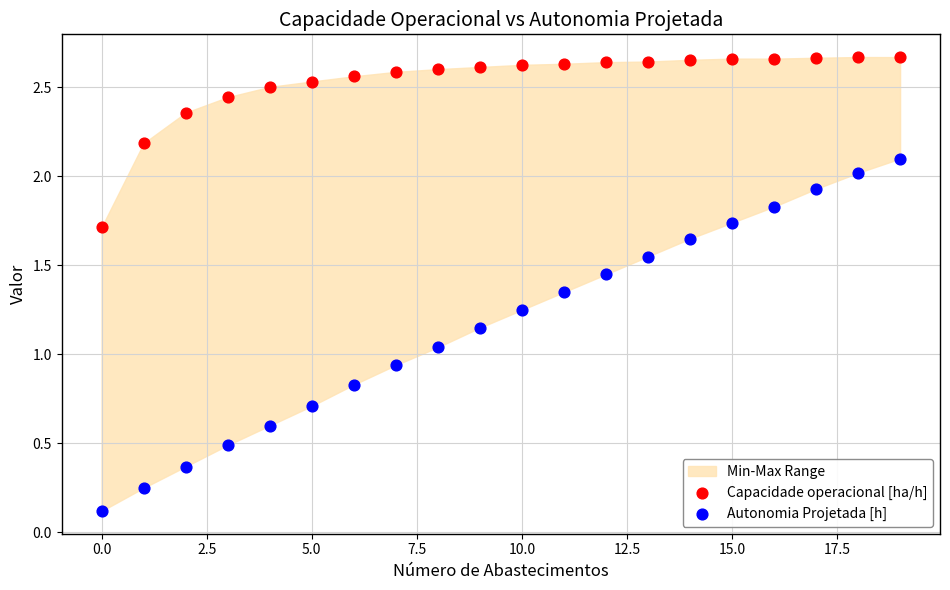

Which series reaches the maximum Y coordinate?

Capacidade operacional [ha/h]